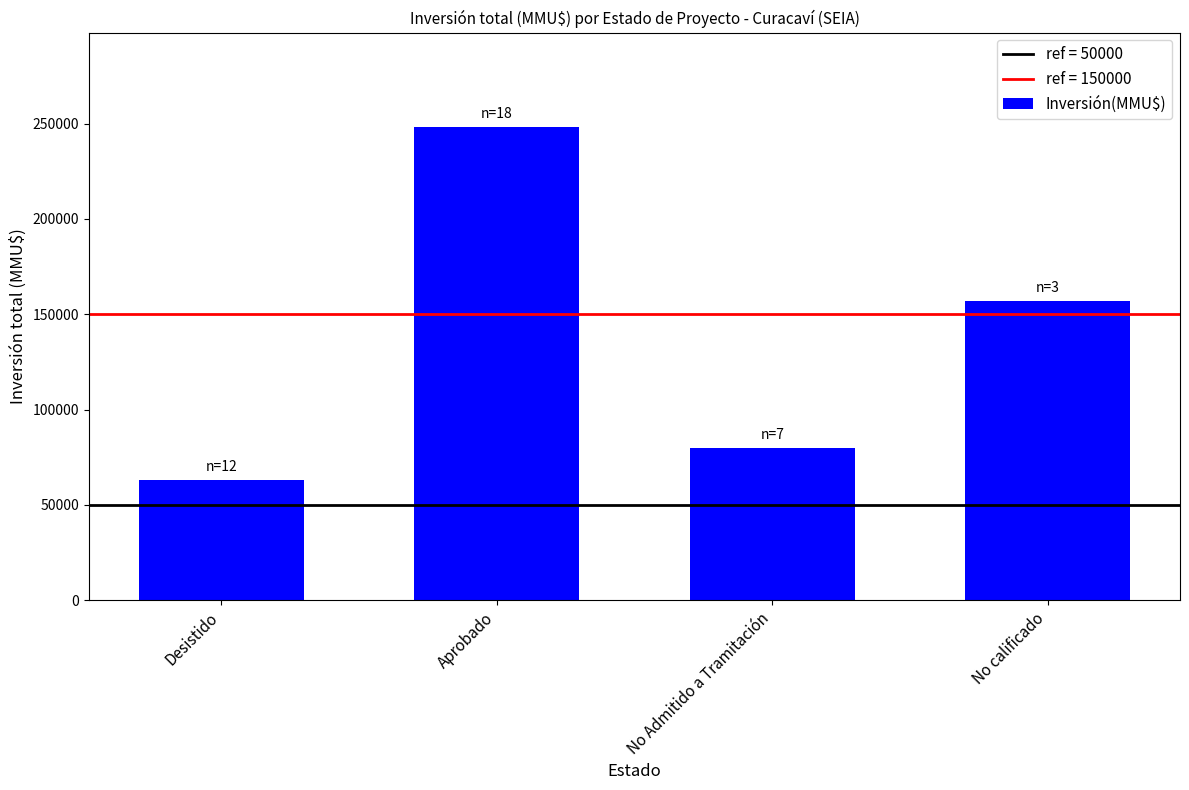

What is the greatest value displayed?

248181